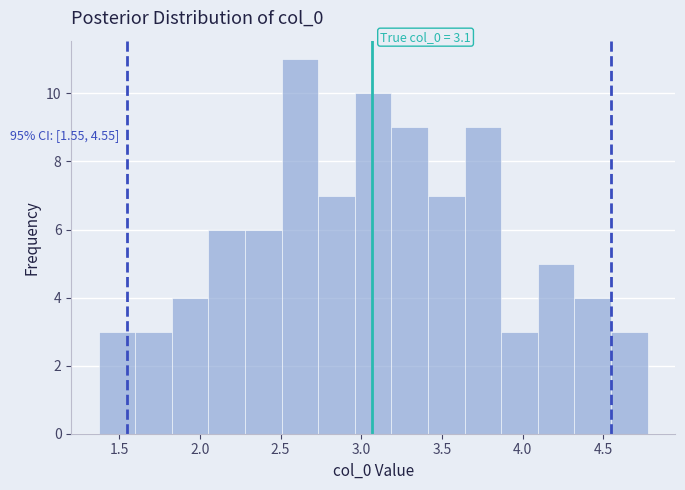

Which range on the x-axis has the tallest bar?

2.50 to 2.75